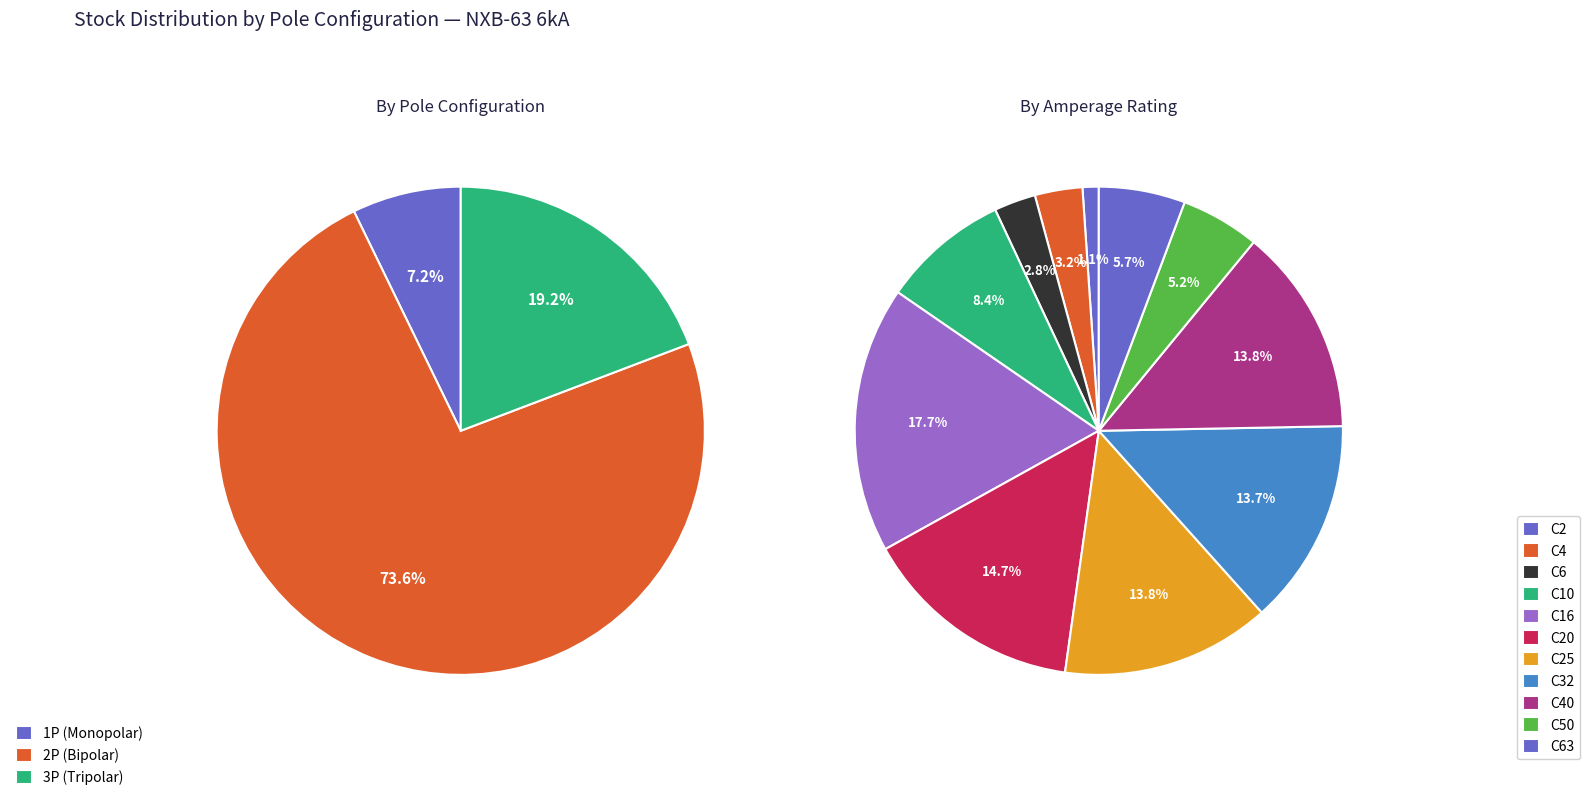

Combined, do 9 and 5 account for over 50%?

No